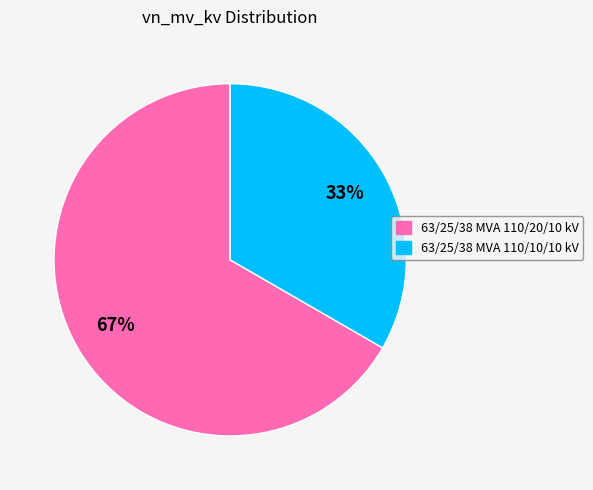

Combined, do 63/25/38 MVA 110/20/10 kV and 63/25/38 MVA 110/10/10 kV account for over 50%?

Yes